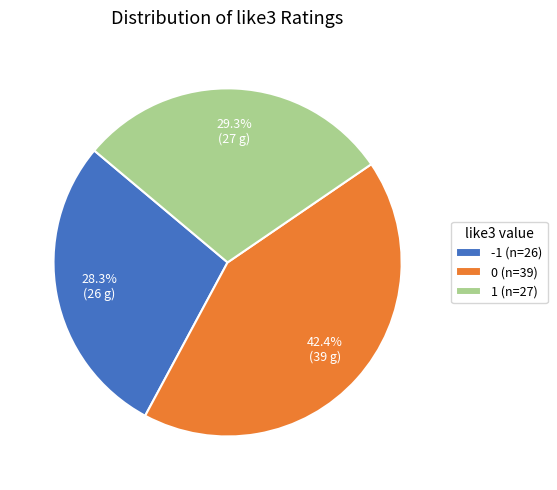

Which category has the smallest portion of the pie?

-1